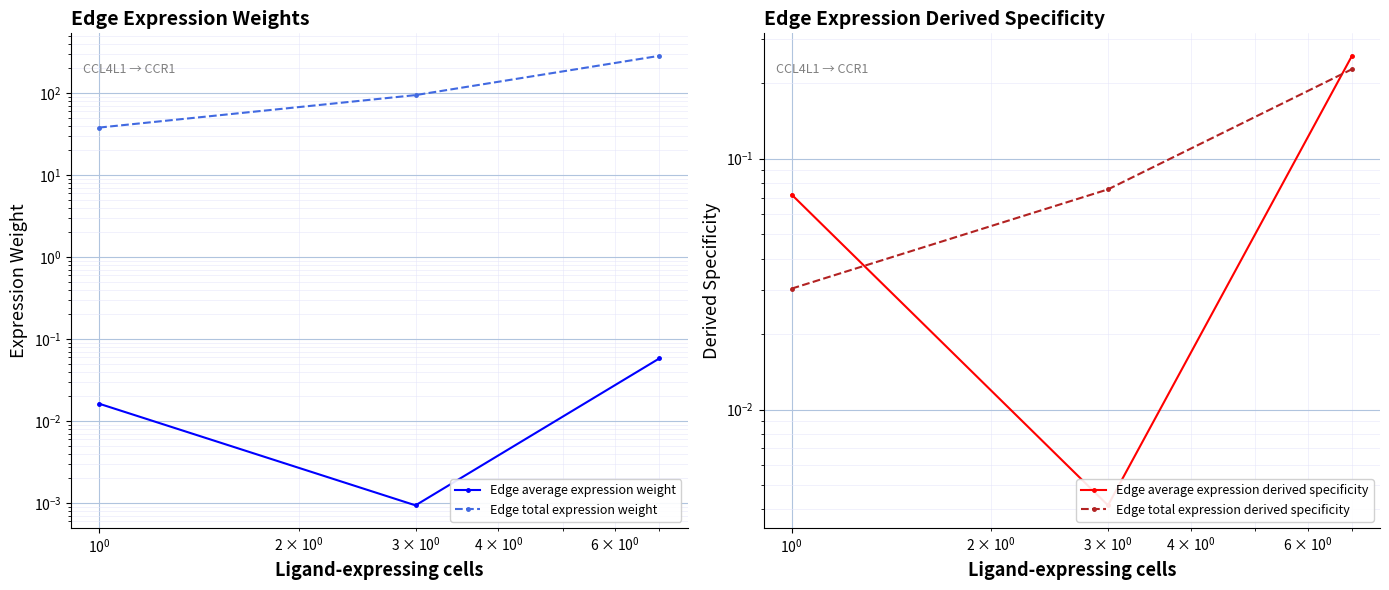

Is the value of Edge average expression derived specificity at $\mathdefault{10^{-2}}$ greater than the value of Edge average expression weight at $\mathdefault{10^{-2}}$?

Yes